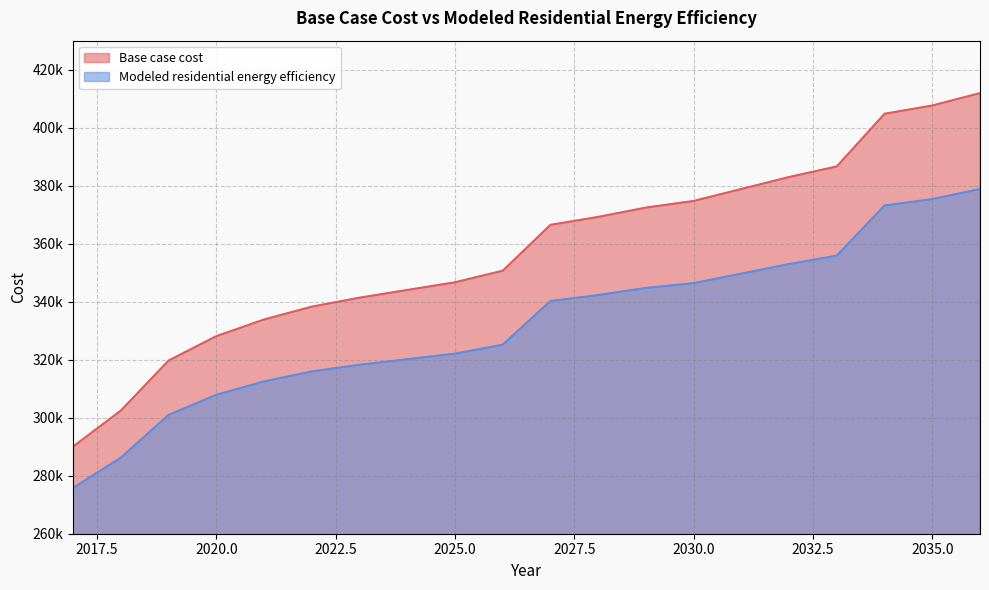

Which series has the largest total across all categories?

Base case cost